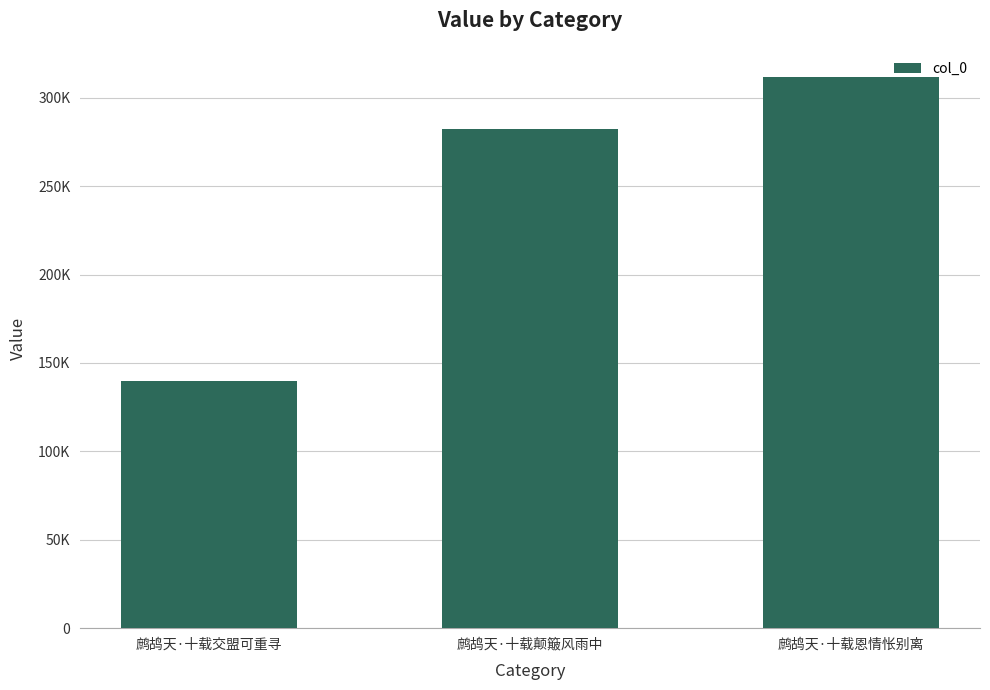

What is the ratio of the value at 鹧鸪天·十载交盟可重寻 to the value at 鹧鸪天·十载恩情怅别离?

0.4